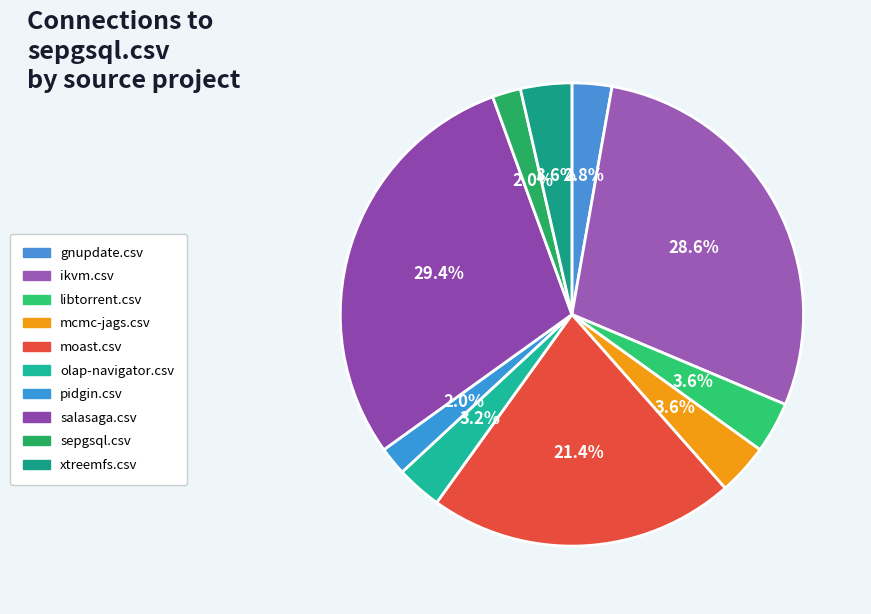

Which has a higher value, xtreemfs.csv or ikvm.csv?

ikvm.csv